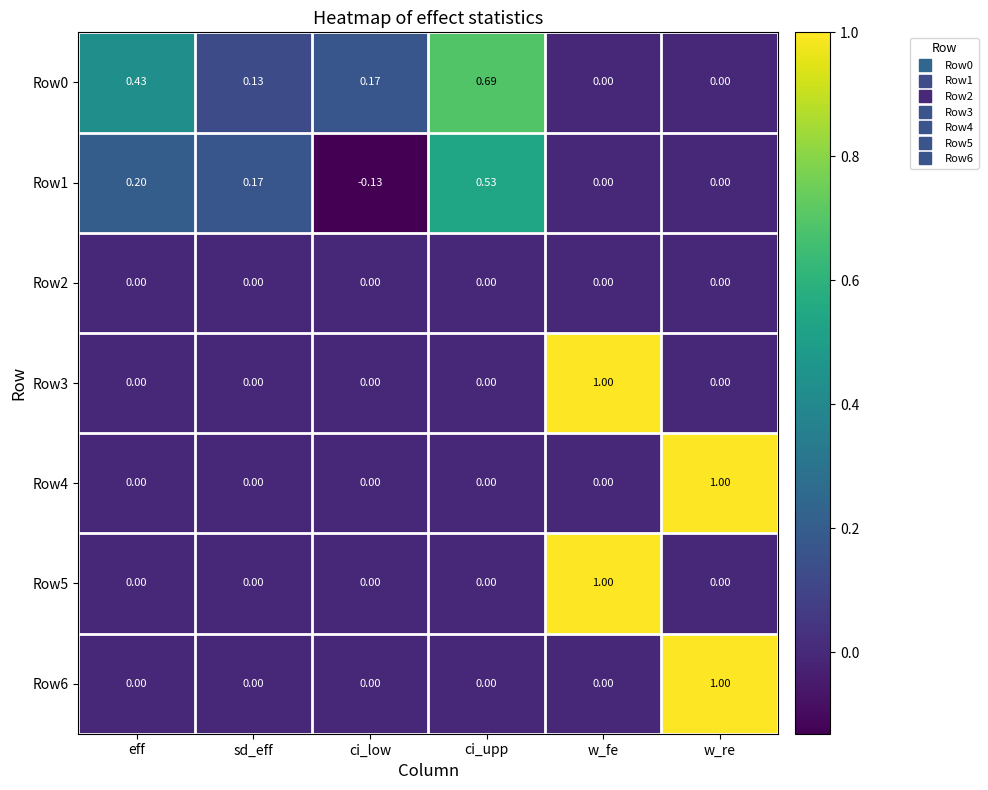

At which label does Row1 reach its peak?

ci_upp